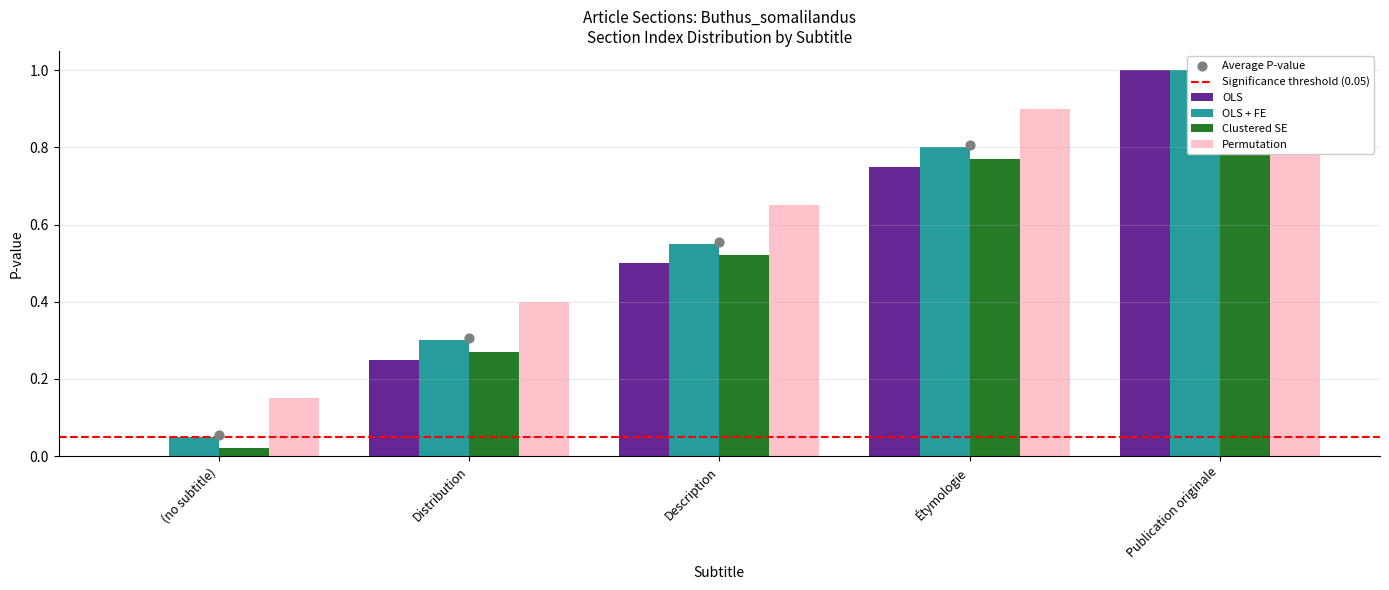

Which series contains the lowest Y value?

OLS